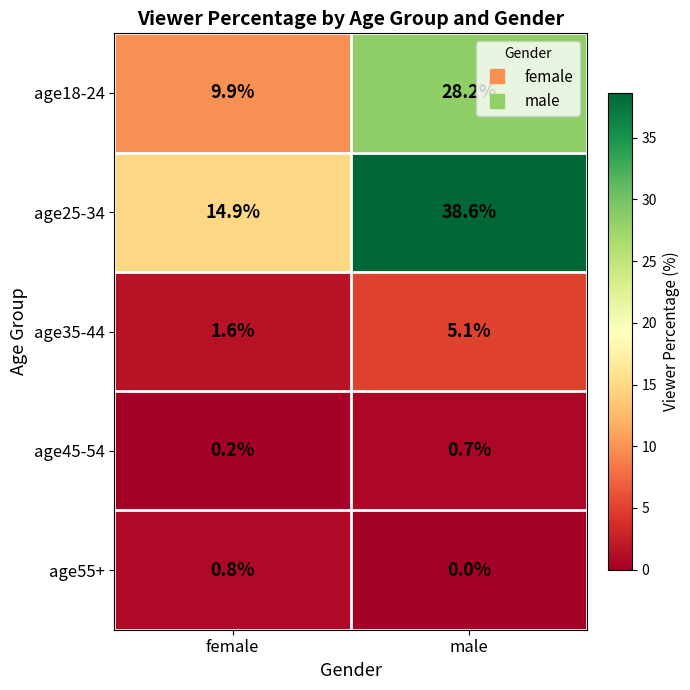

What is the difference between the age45-54 values at male and female?

0.5